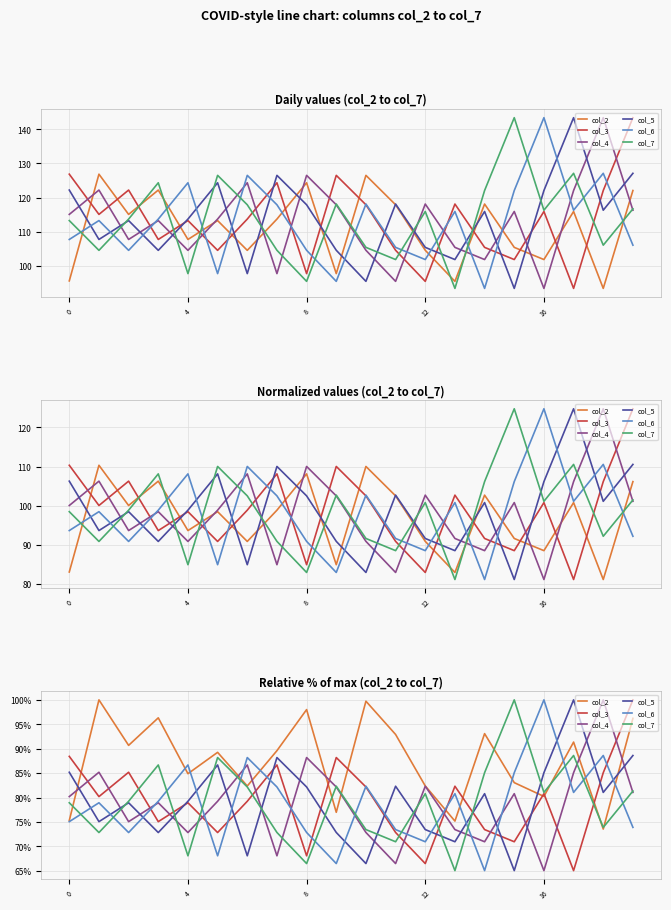

How many interior local peaks does the col_3 series have?

6